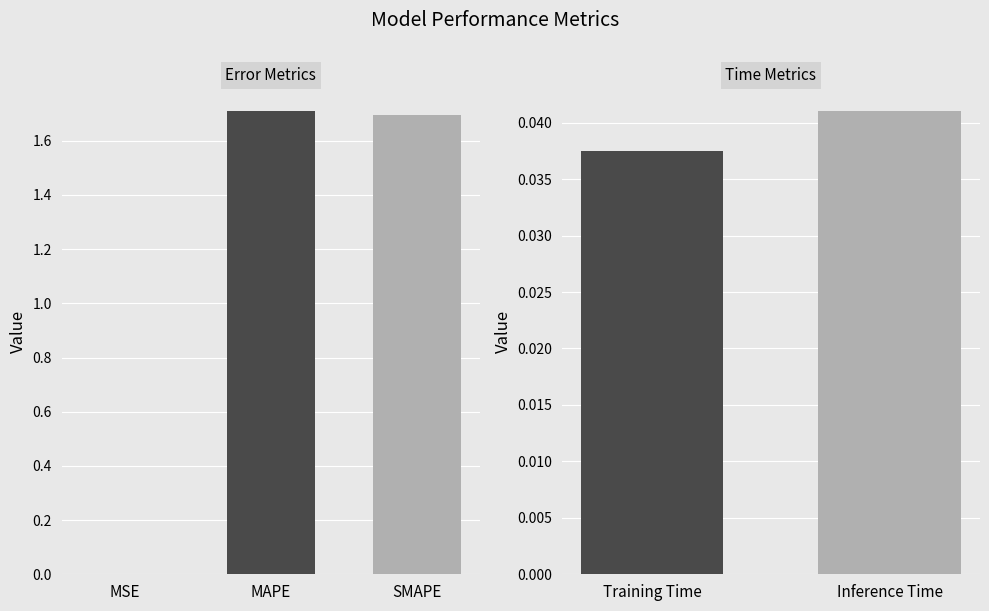

What is the sum of the values at Inference Time and SMAPE?

1.7